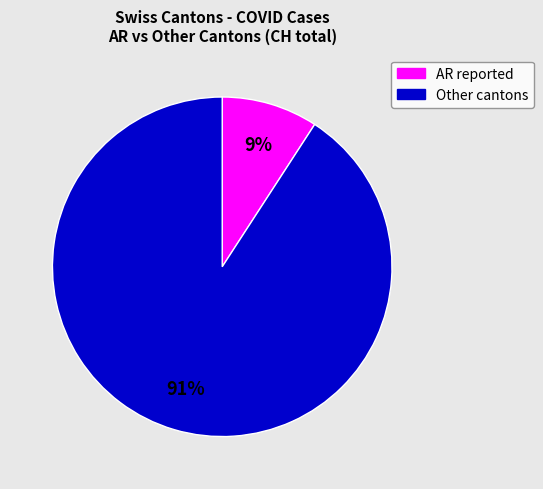

To the nearest percent, what is the difference between the largest and smallest slice percentages?

82%